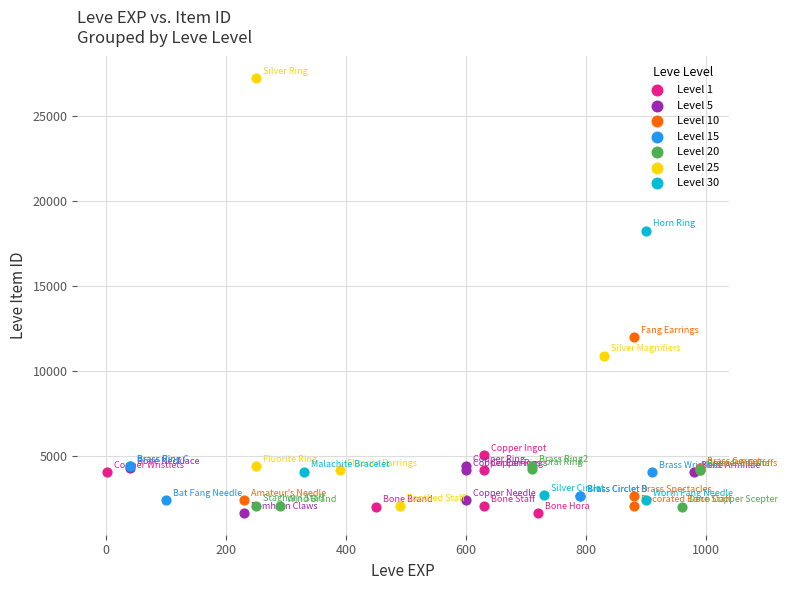

Which series has the largest Y range (max minus min)?

Level 25